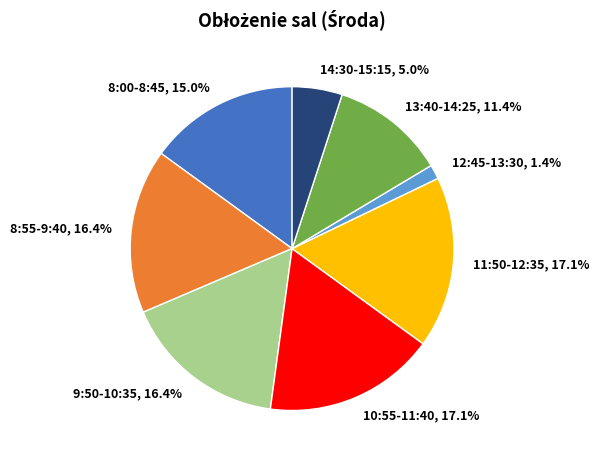

The 14:30-15:15 slice represents 5% of the pie. True or false?

True